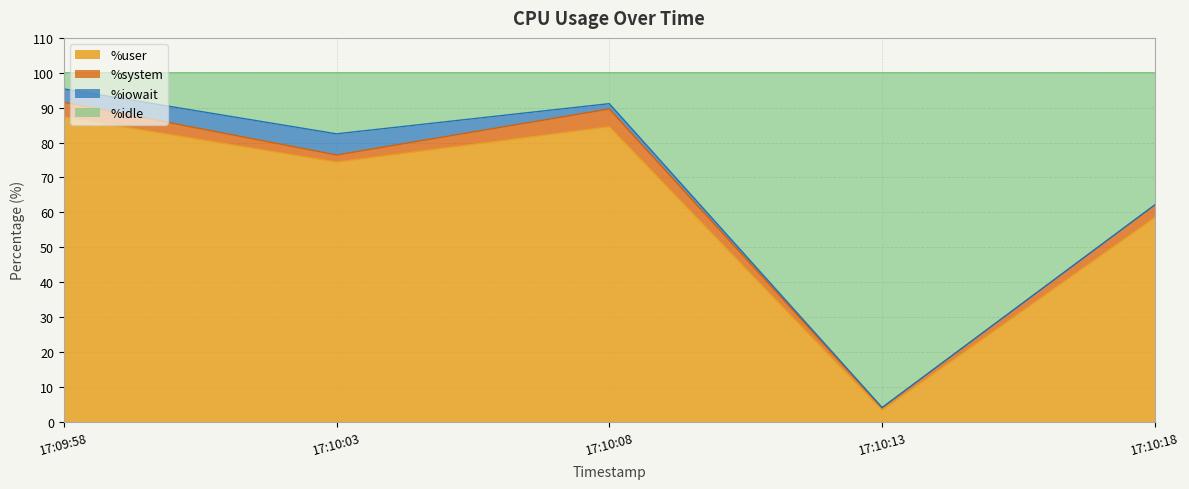

In %user, how many points are lower than both neighbors (excluding endpoints)?

2